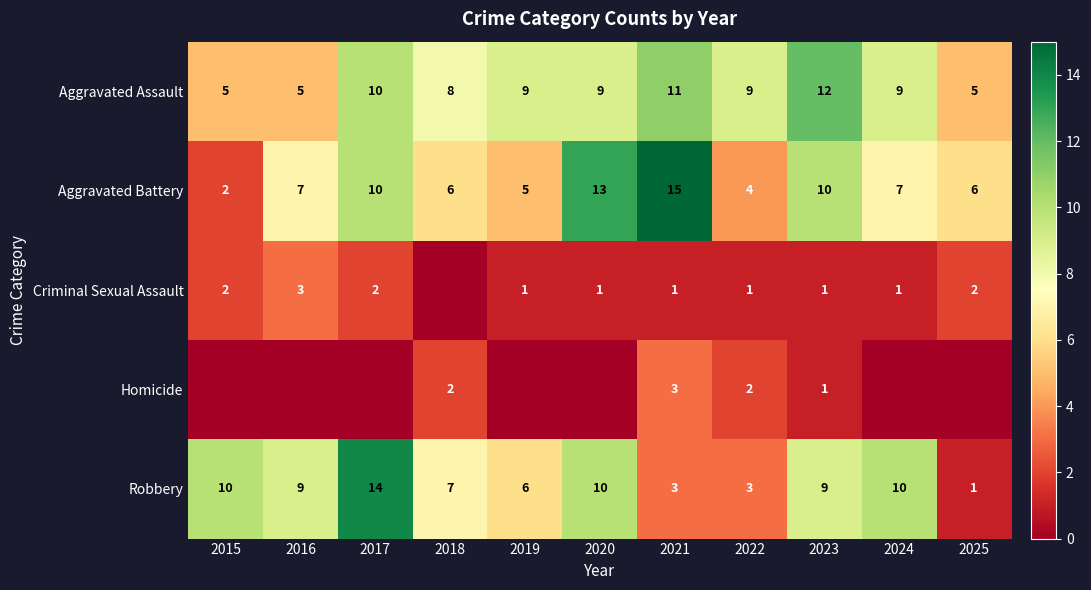

Where does the Robbery series first go above 9?

2015